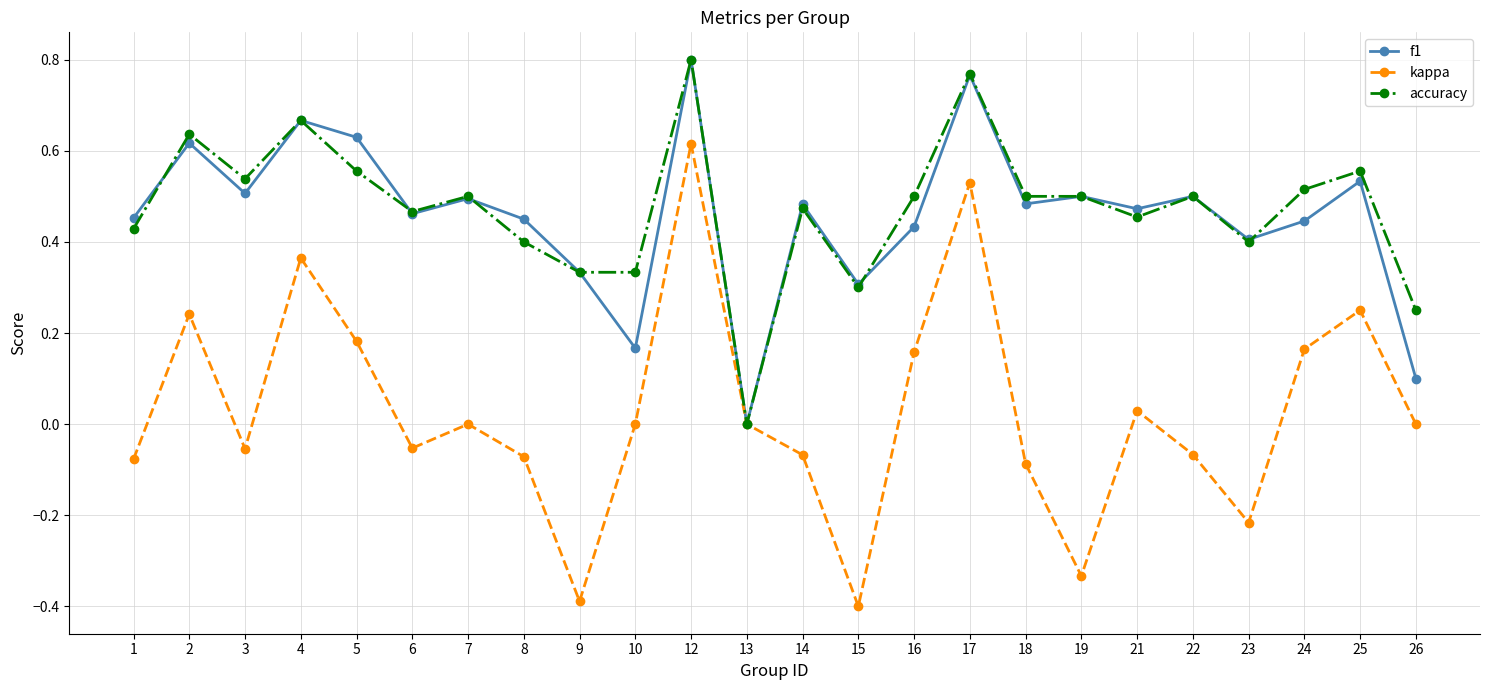

Which series has the widest spread of values?

kappa